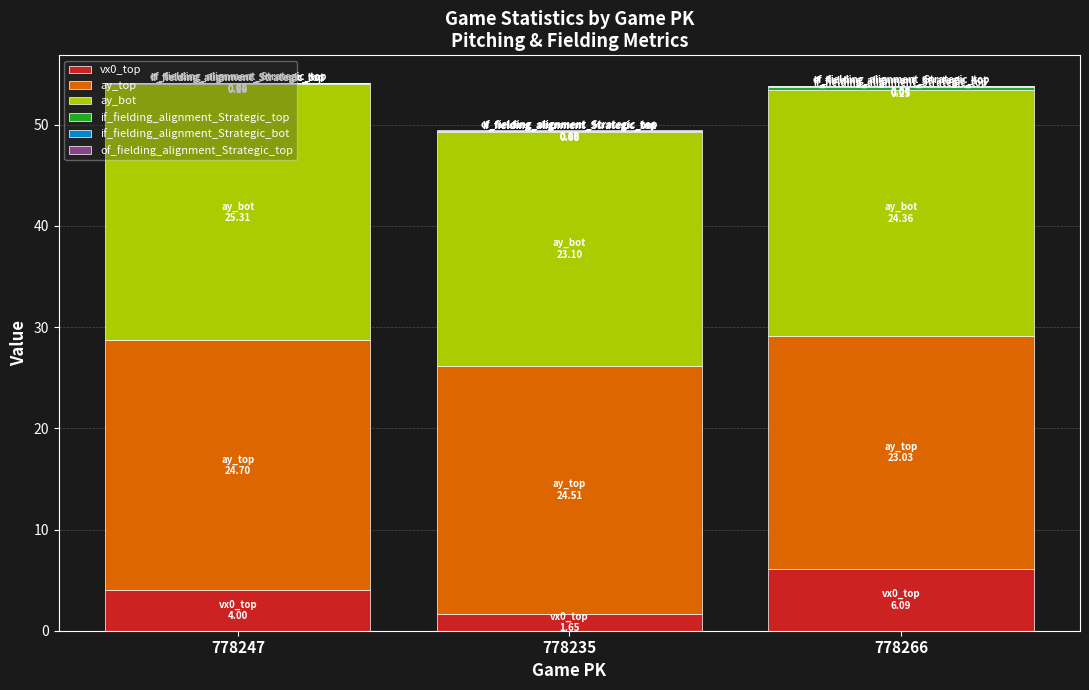

Are the bars grouped side by side (vs. stacked)?

No